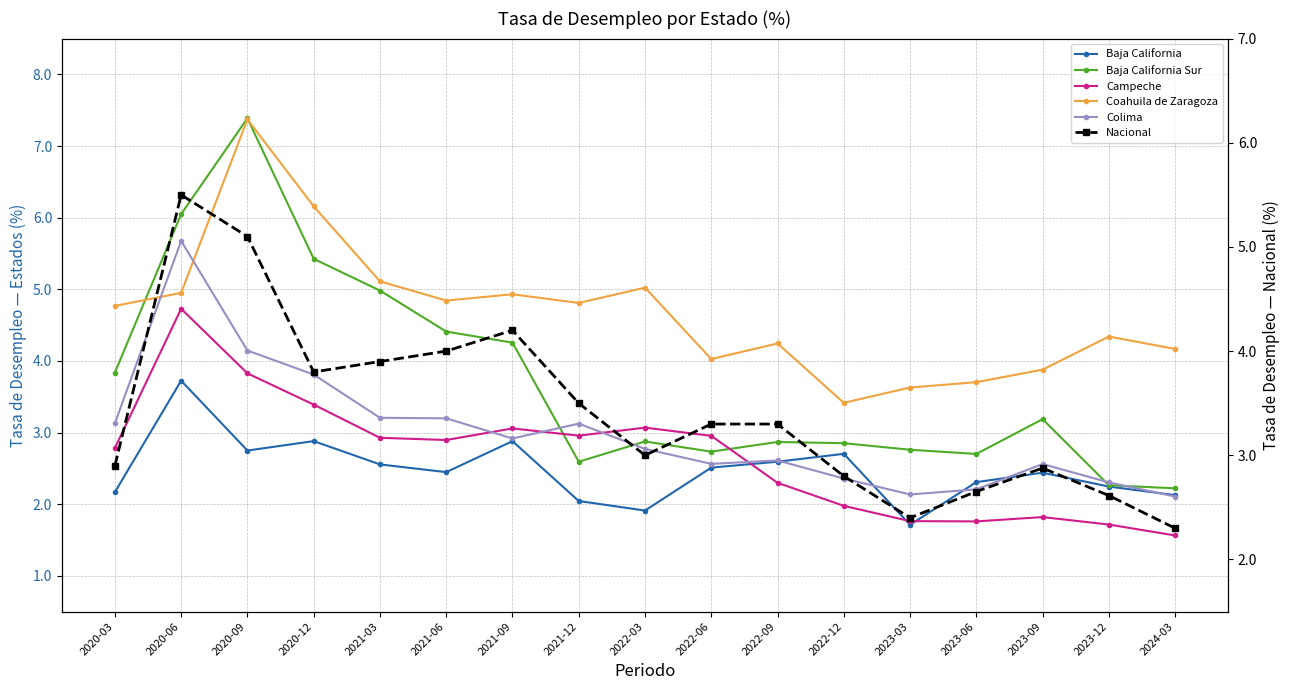

Is this an area chart (filled region under the line)?

No